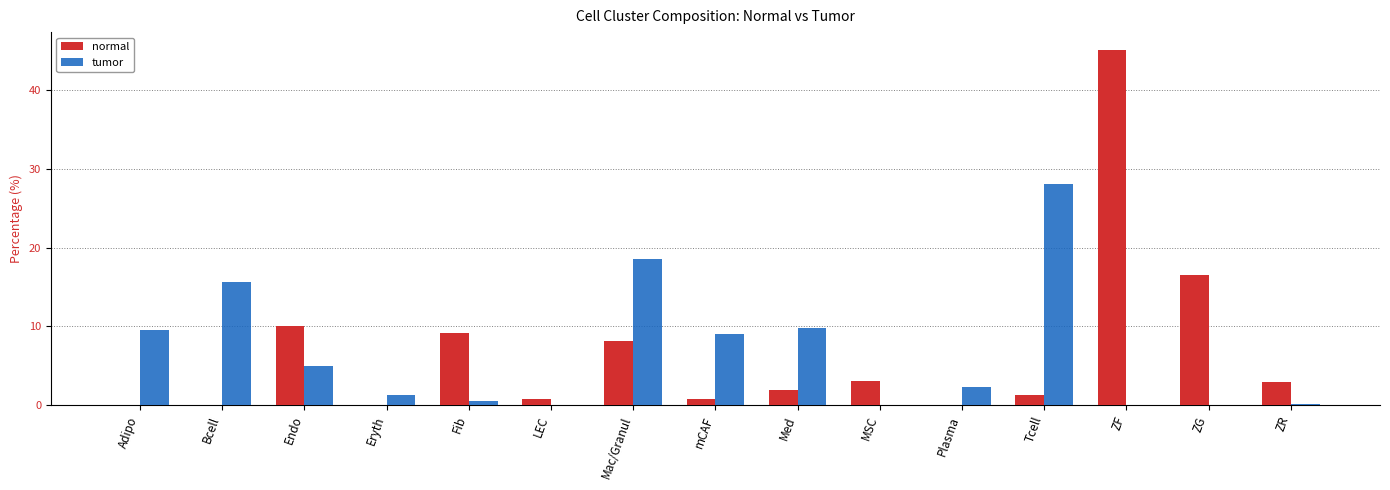

Is it true that tumor equals 10.4 at Bcell?

False